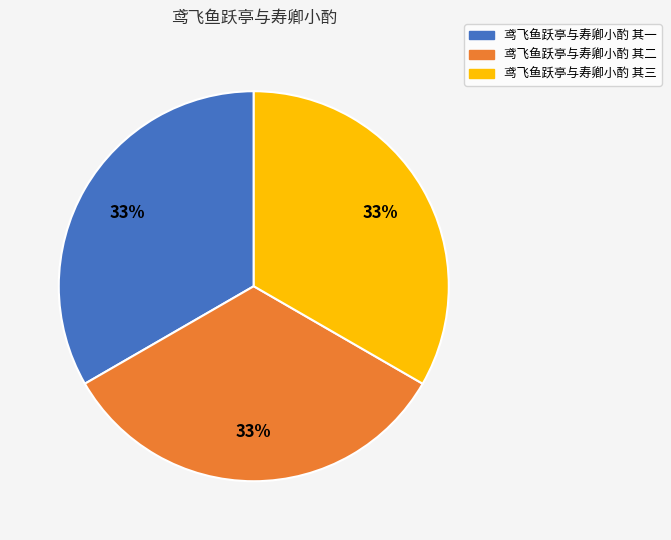

To the nearest percent, what is the average slice percentage?

33%